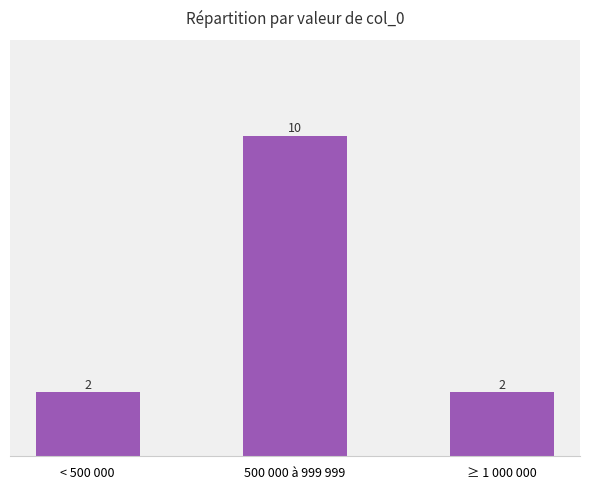

How many data points are above 2?

1